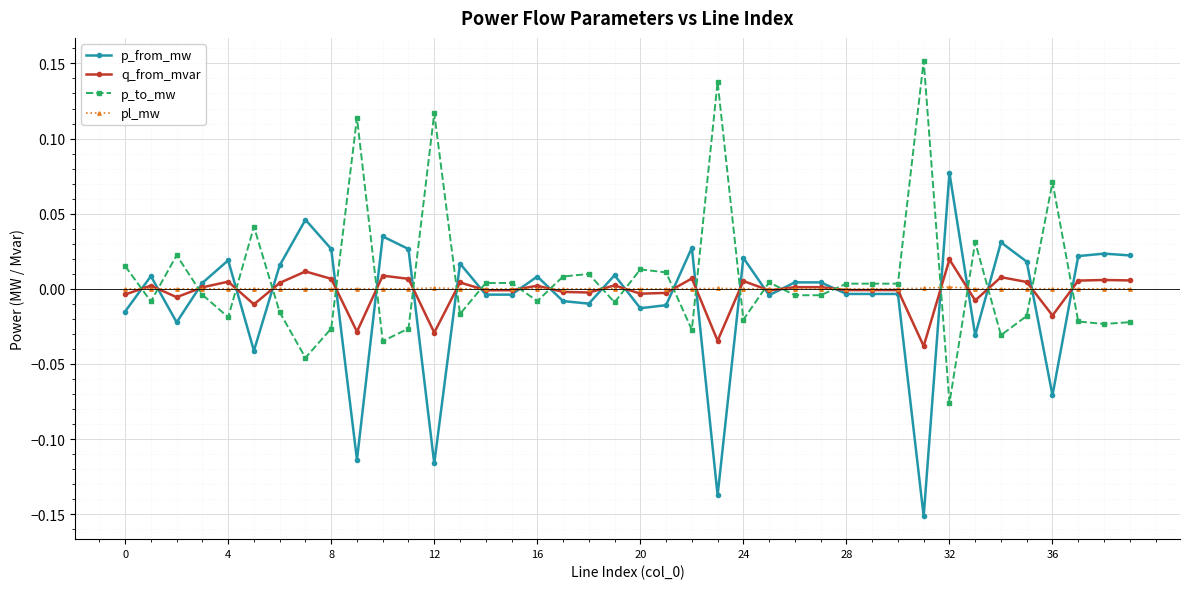

True or false: p_to_mw and p_from_mw cross at least once.

True